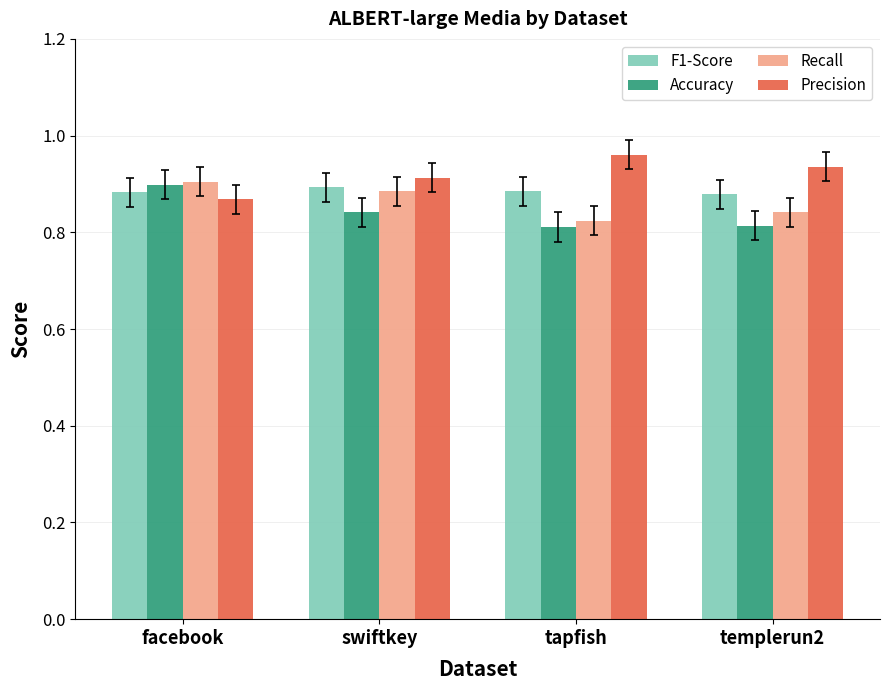

What is the total value across all series at tapfish?

3.5